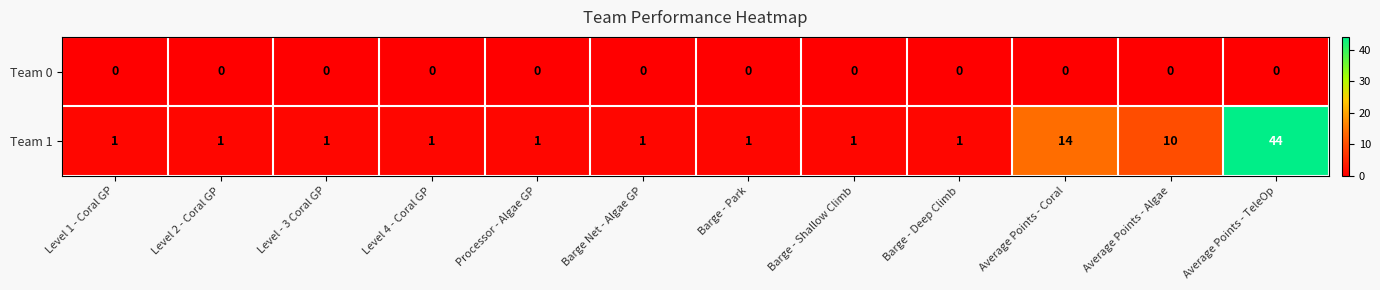

Which series has the largest range (max minus min)?

Team 1